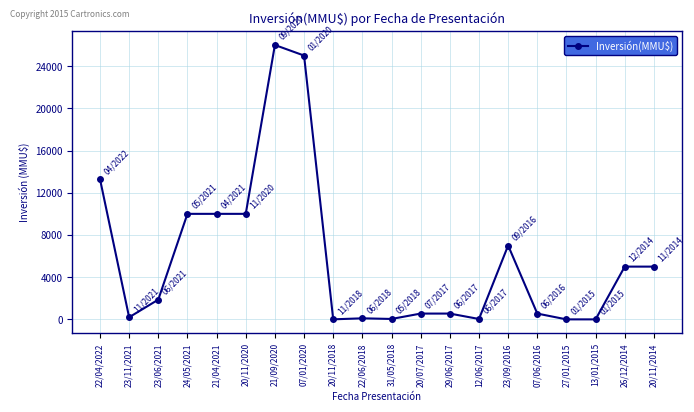

The chart shows a value of 13300 at 22/04/2022. True or false?

True